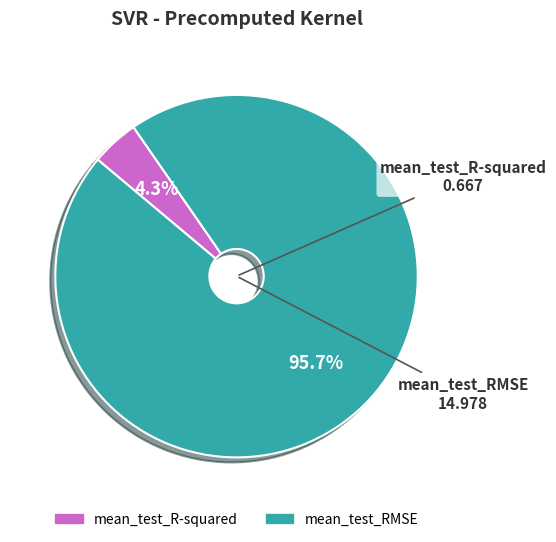

Rank the categories by value from highest to lowest.

mean_test_RMSE, mean_test_R-squared